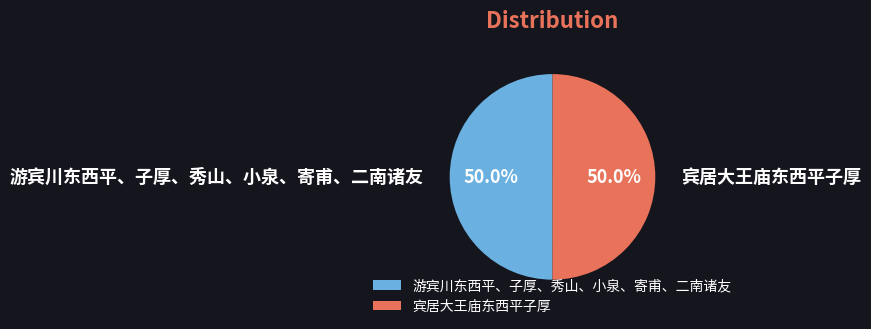

Do 宾居大王庙东西平子厚 and 游宾川东西平、子厚、秀山、小泉、寄甫、二南诸友 together represent more than half of the pie?

Yes